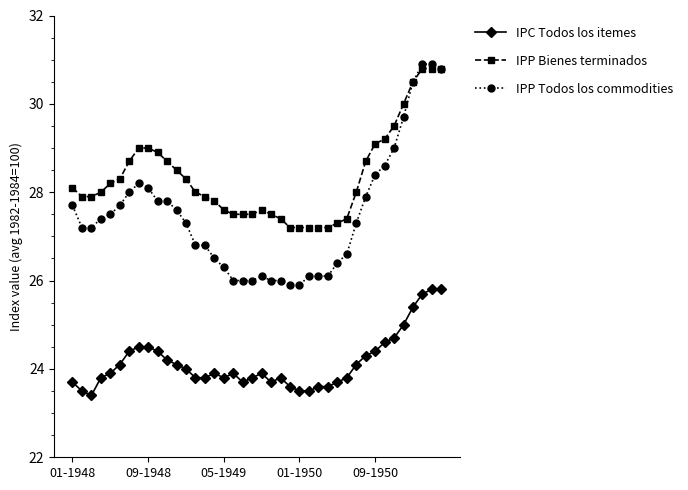

What is the value of the IPP Todos los commodities point at the 30th from the left?

26.6